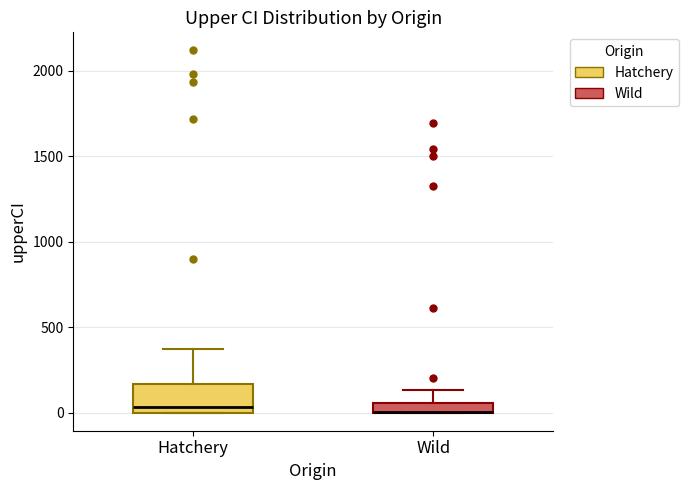

Which box is the tallest, from its lower edge to its upper edge?

Hatchery